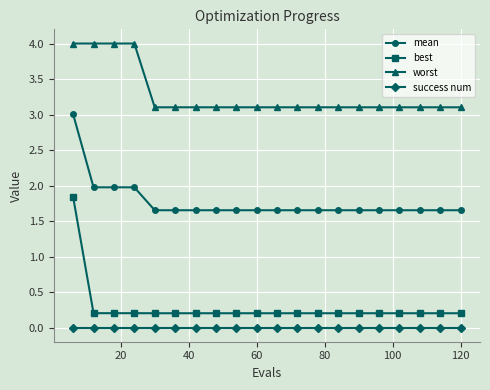

What is the value of the best point at the 19th from the left?

0.2